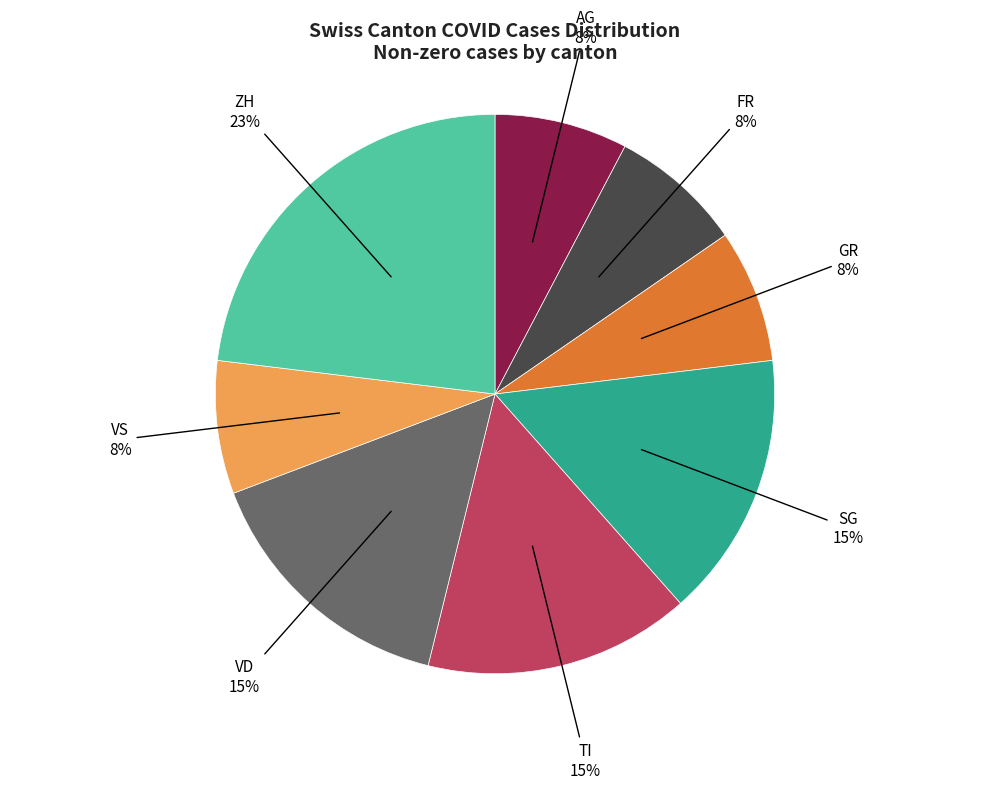

Does any single category account for the majority?

No